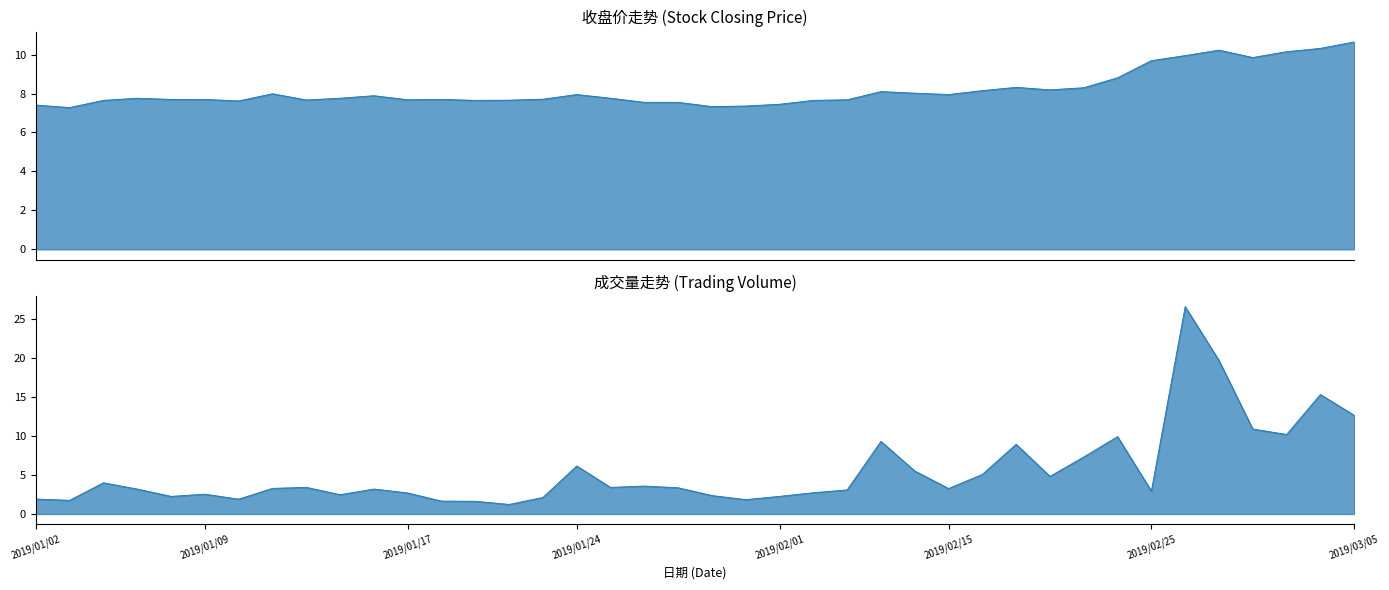

What is the greatest value displayed?

26.6